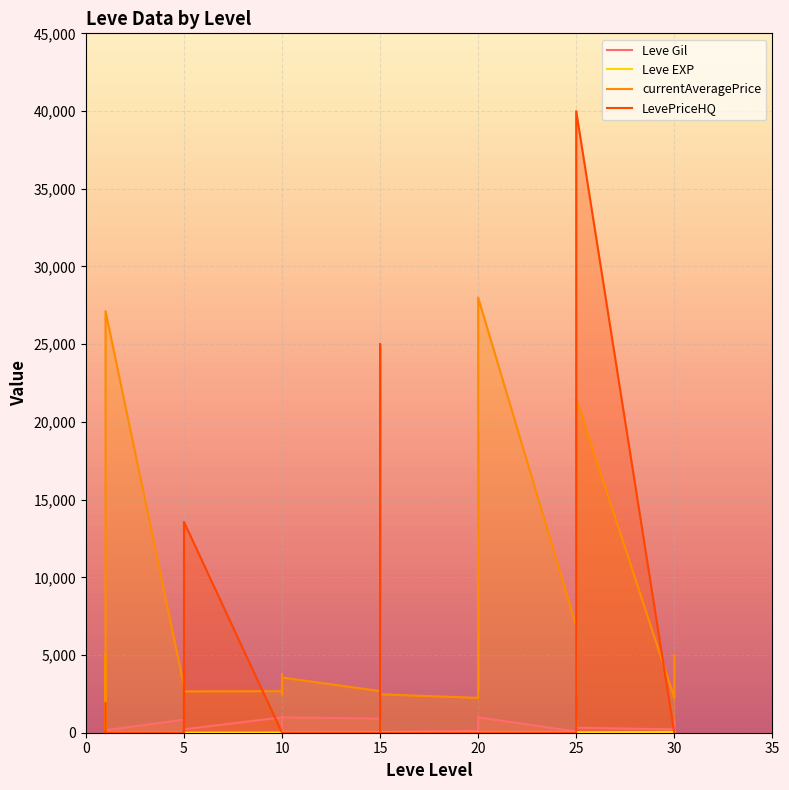

What is the difference between the Leve EXP values at 10 and 20?

6